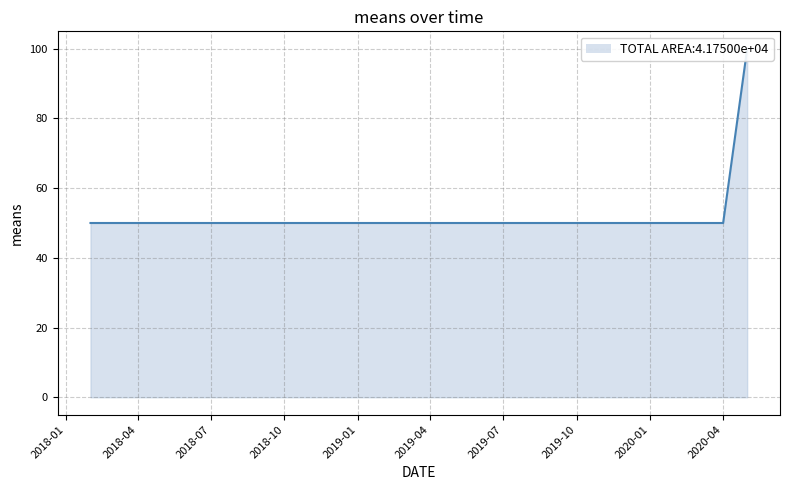

What value does the data have at 2019-04?

50